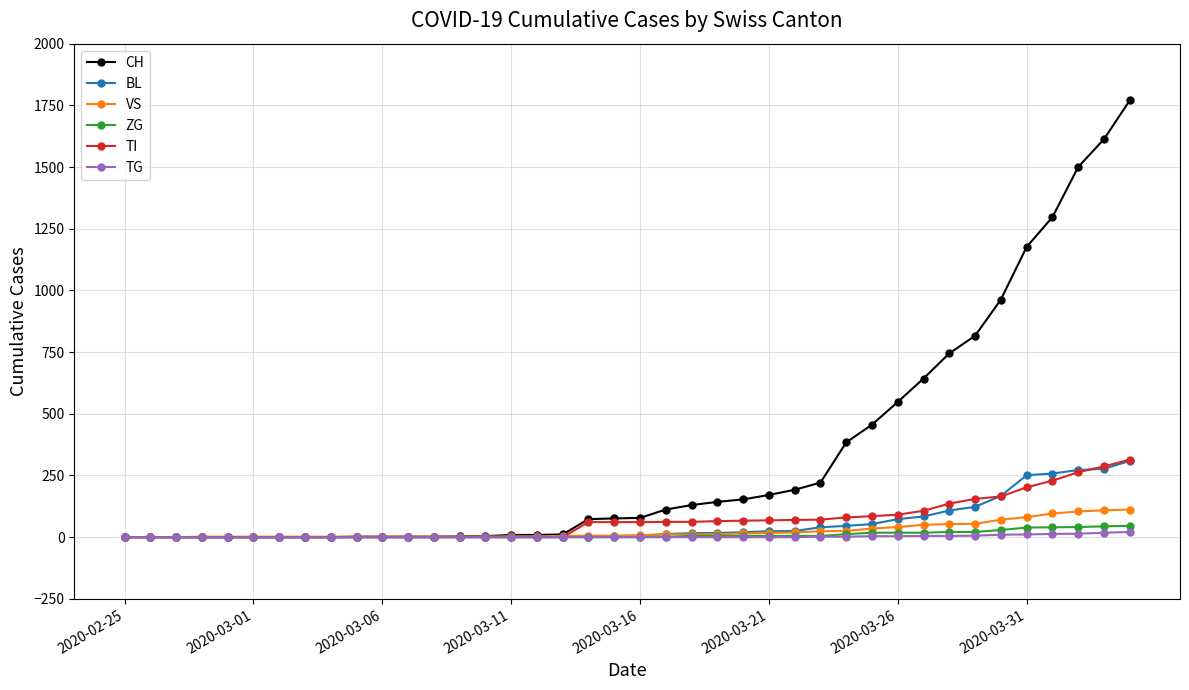

What are all the series names shown in the legend?

CH, BL, VS, ZG, TI, TG